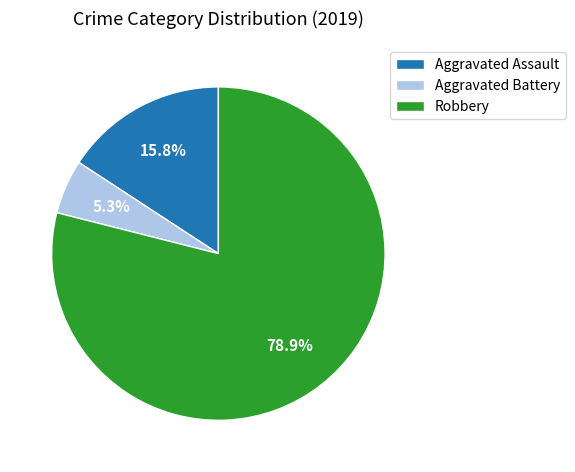

Rank the categories by value from lowest to highest.

Aggravated Battery, Aggravated Assault, Robbery